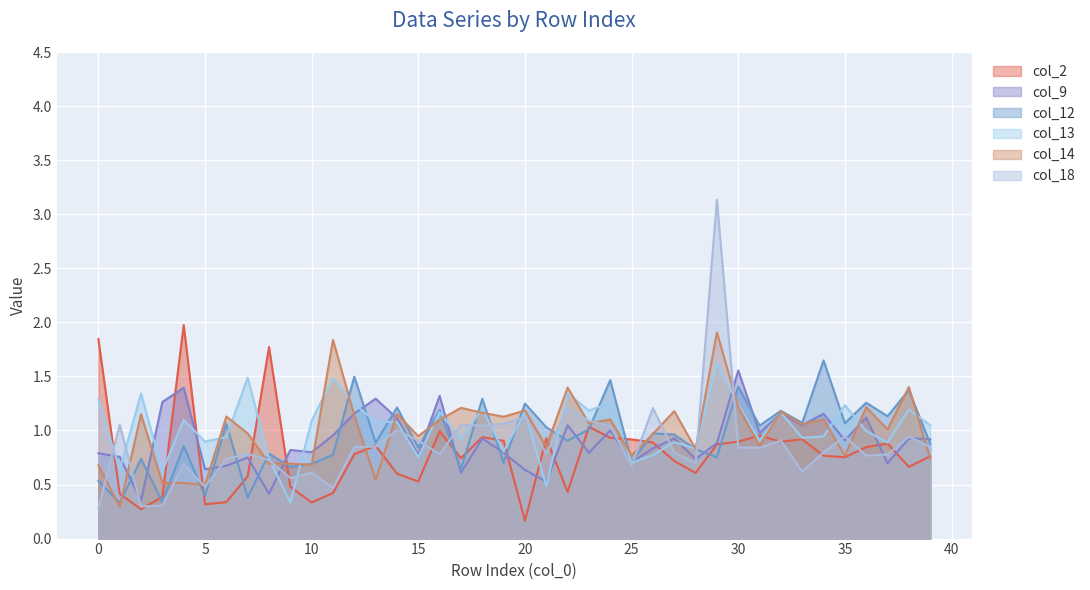

Which label corresponds to the smallest value in the chart?

20